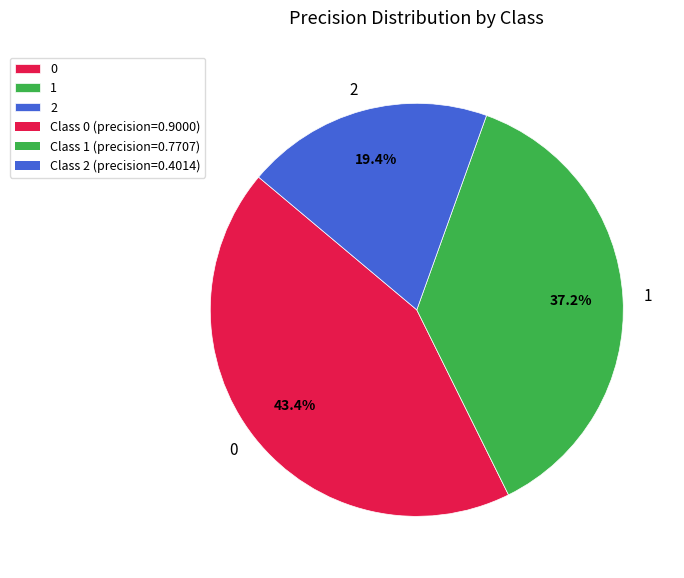

To the nearest percent, what percentage of the pie is 1?

37%